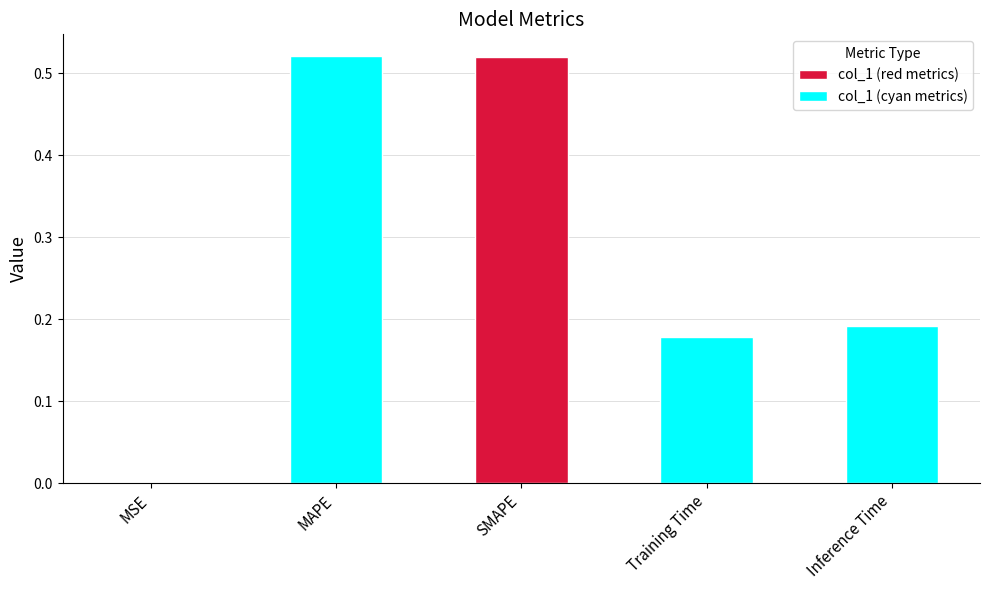

List the labels in order of value, smallest first.

MSE, Training Time, Inference Time, SMAPE, MAPE